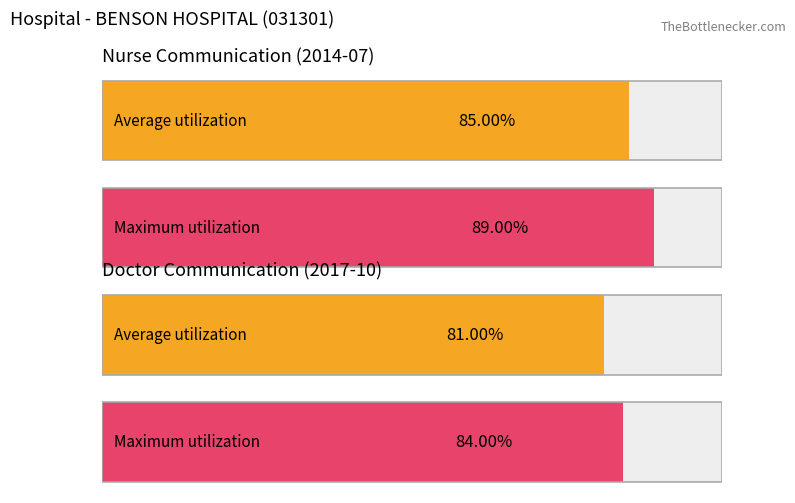

How many categories are shown in the chart?

2